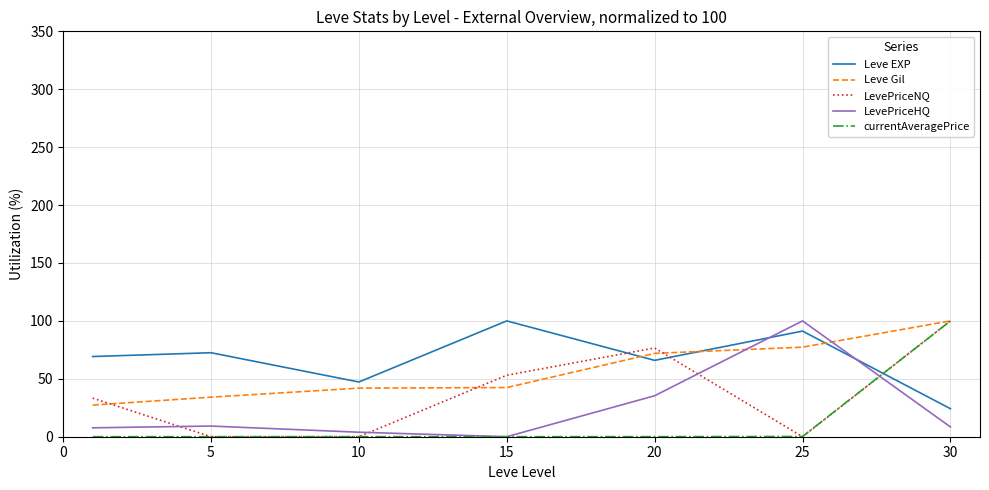

True or false: currentAveragePrice and Leve EXP intersect in this chart.

True